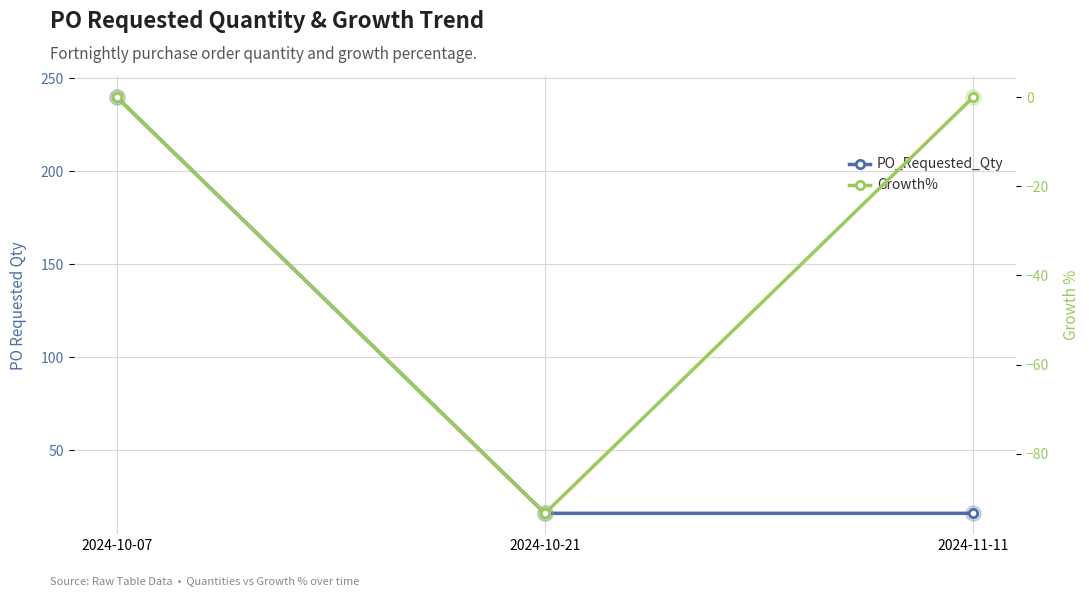

Is the value of Growth% at 2024-10-21 greater than the value of PO_Requested_Qty at 2024-11-11?

No